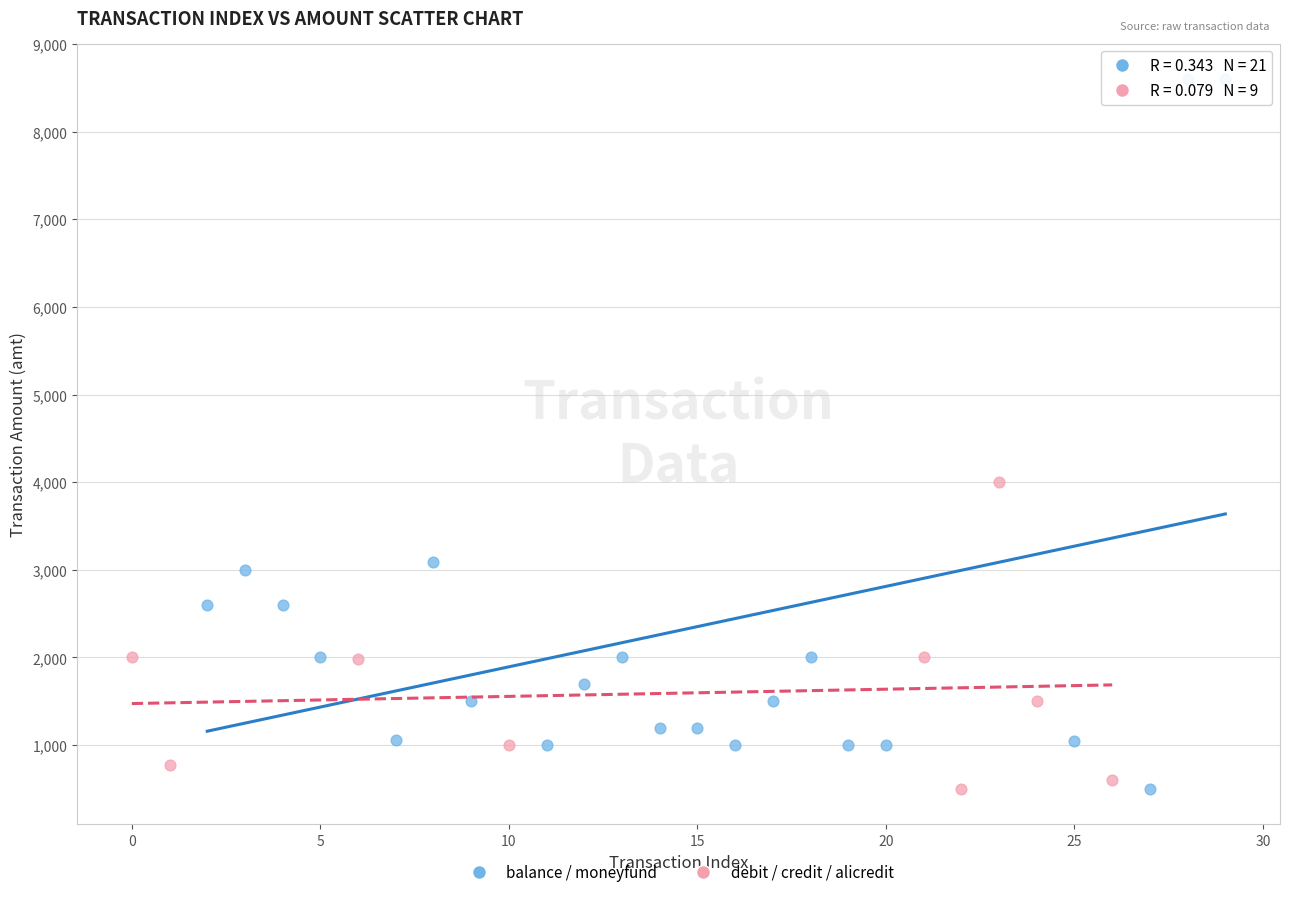

Which series reaches the maximum Y coordinate?

balance / moneyfund